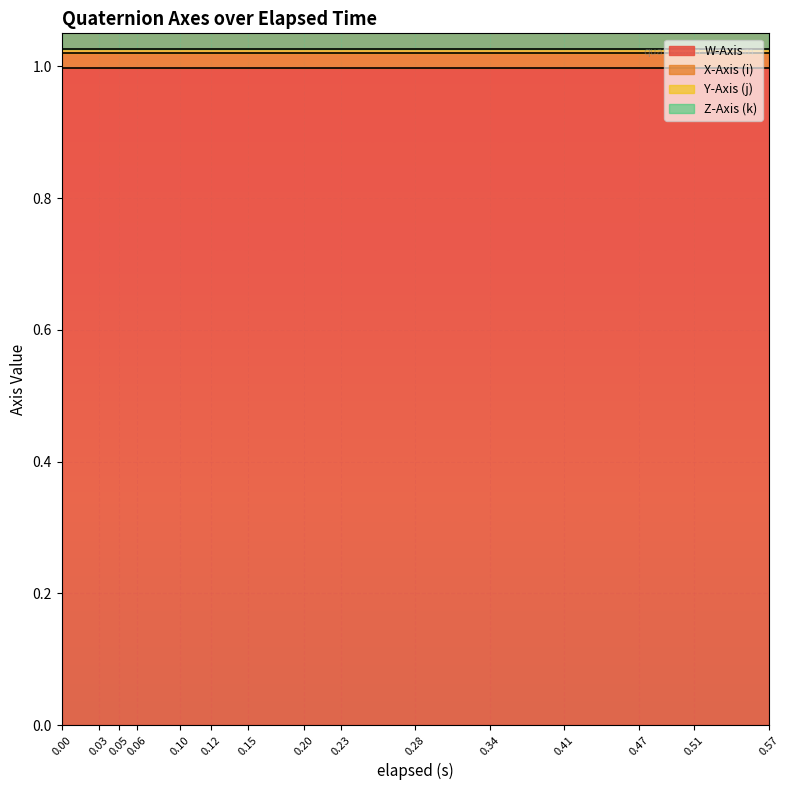

Does the chart display data point markers on the line(s)?

No